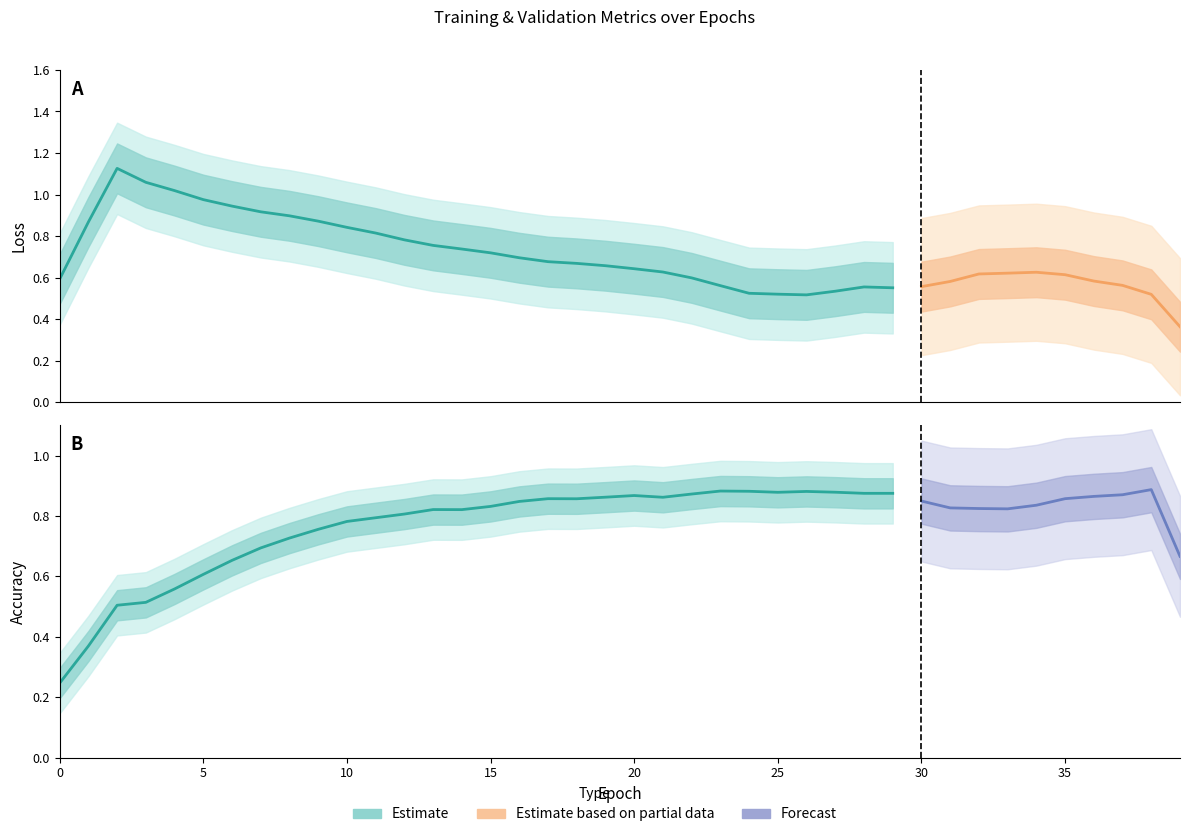

What is the total value across all series at 13?

3.1